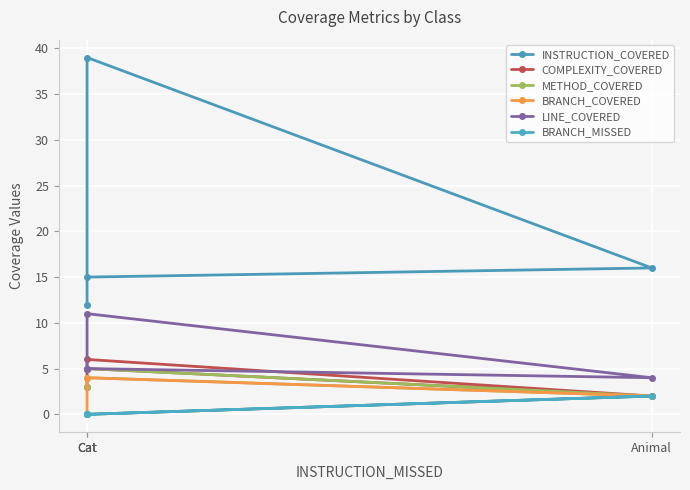

What is the approximate value of METHOD_COVERED at Cat?

4